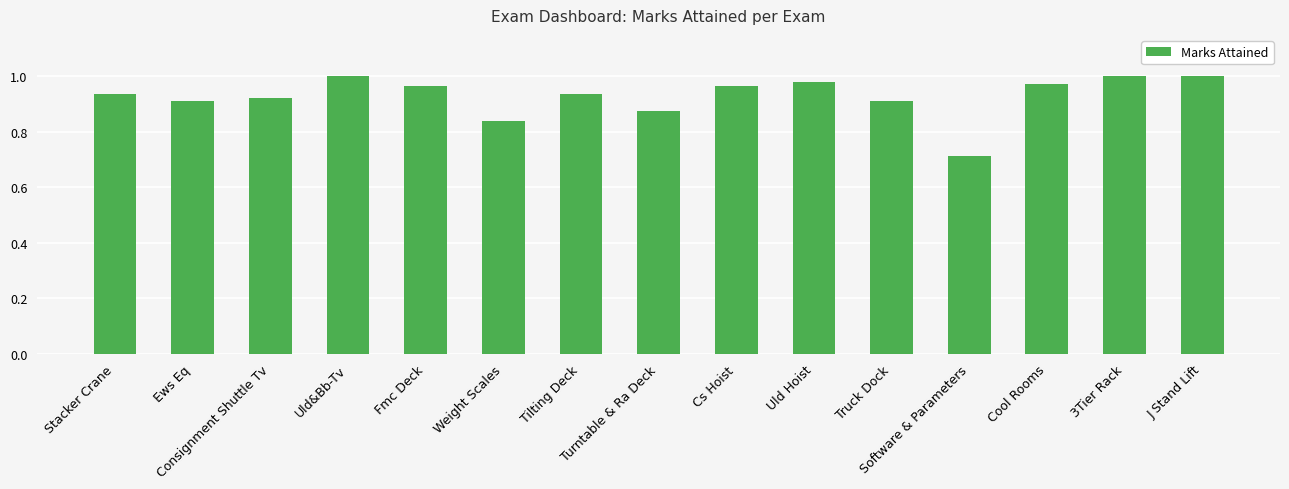

What position from the left is Consignment Shuttle Tv?

3